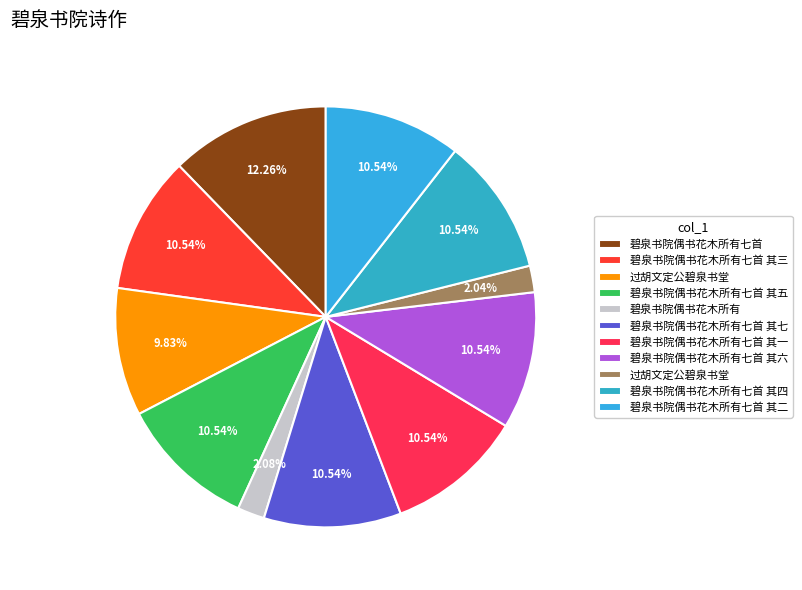

How many segments does this pie chart have?

11